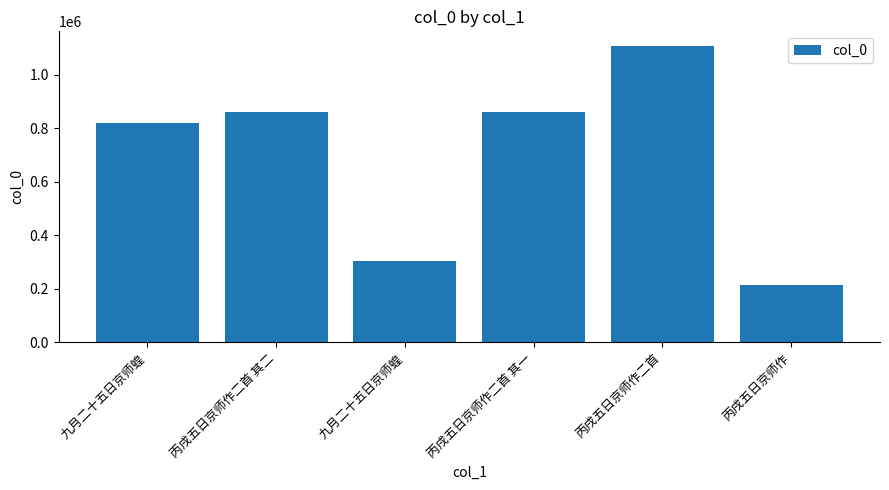

What is the label of the 2nd bar from the right?

丙戌五日京师作二首